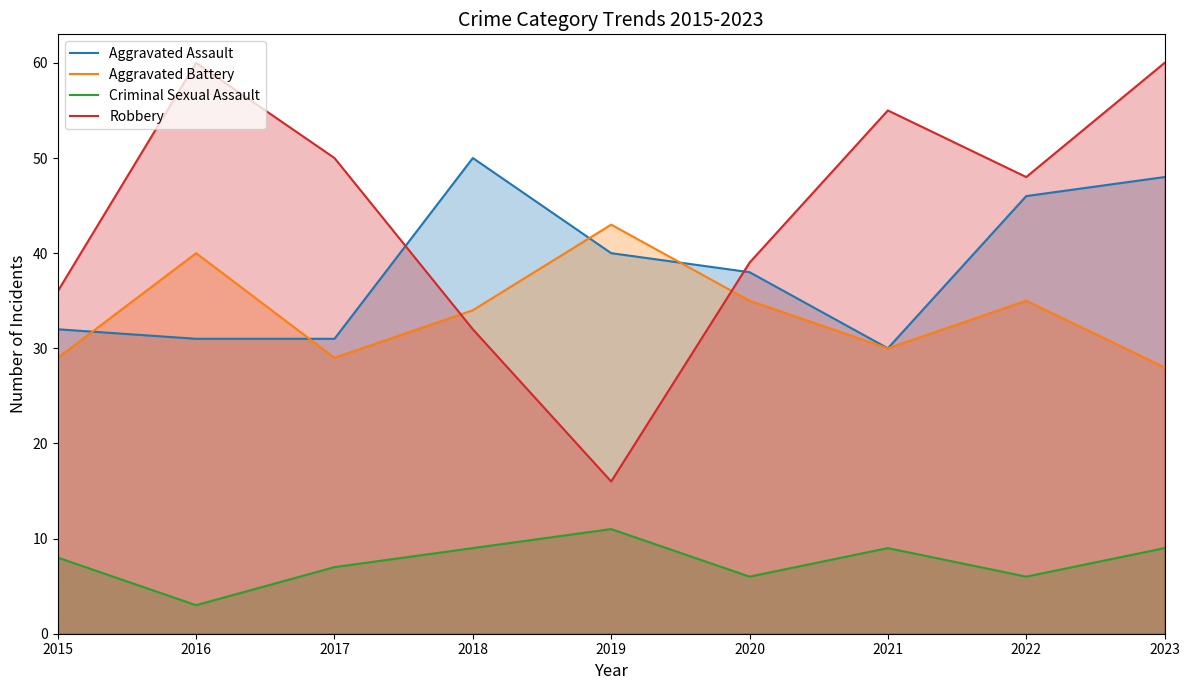

Reading right to left, list all the values displayed in this chart.

Aggravated Assault: 2023=48	2022=46	2021=30	2020=38	2019=40	2018=50	2017=31	2016=31	2015=32
Aggravated Battery: 2023=28	2022=35	2021=30	2020=35	2019=43	2018=34	2017=29	2016=40	2015=29
Criminal Sexual Assault: 2023=9	2022=6	2021=9	2020=6	2019=11	2018=9	2017=7	2016=3	2015=8
Robbery: 2023=60	2022=48	2021=55	2020=39	2019=16	2018=32	2017=50	2016=60	2015=36